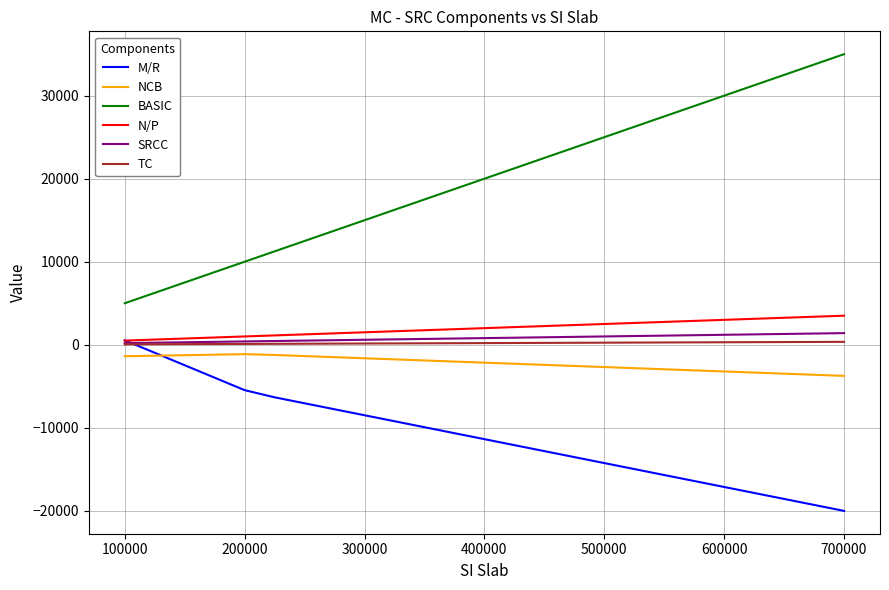

True or false: BASIC and NCB intersect in this chart.

False